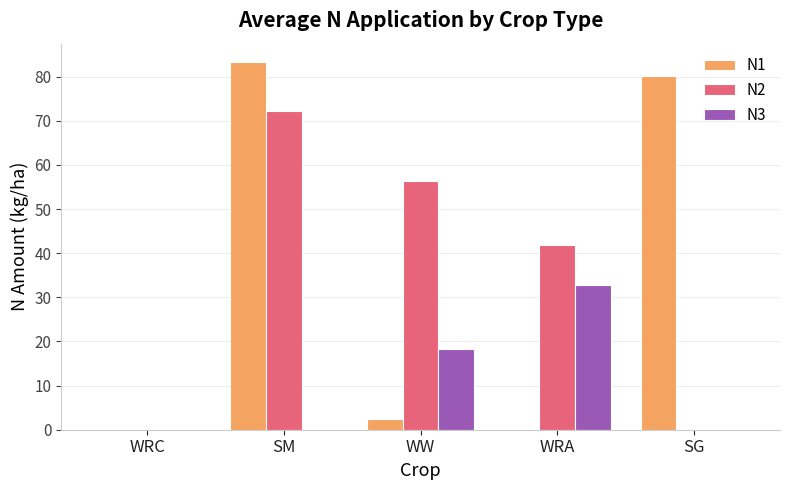

The value of N2 at SG is 48.9. True or false?

False